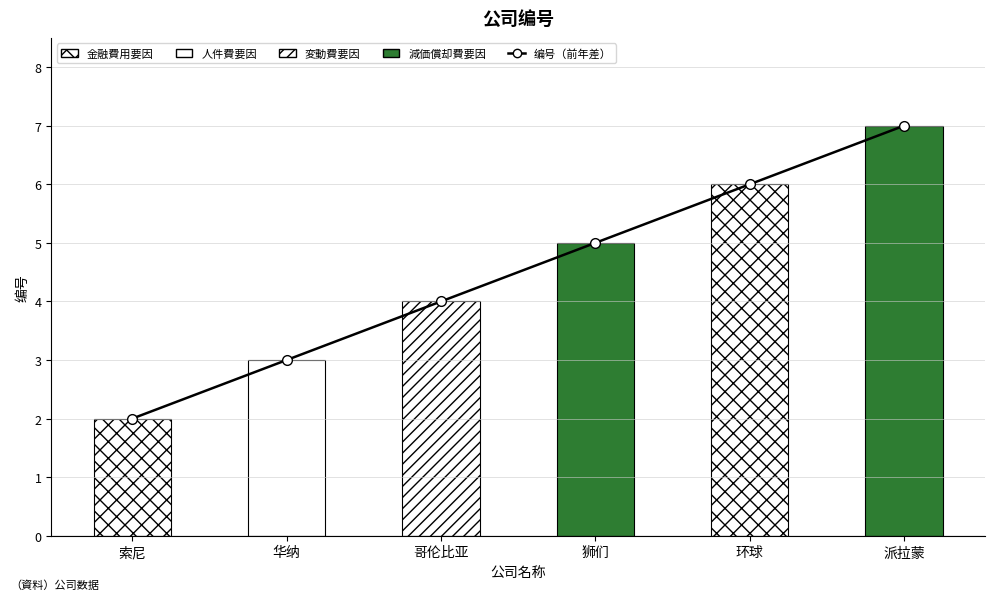

Reading right to left, transcribe all the data shown in this chart.

派拉蒙=7	环球=6	狮们=5	哥伦比亚=4	华纳=3	索尼=2